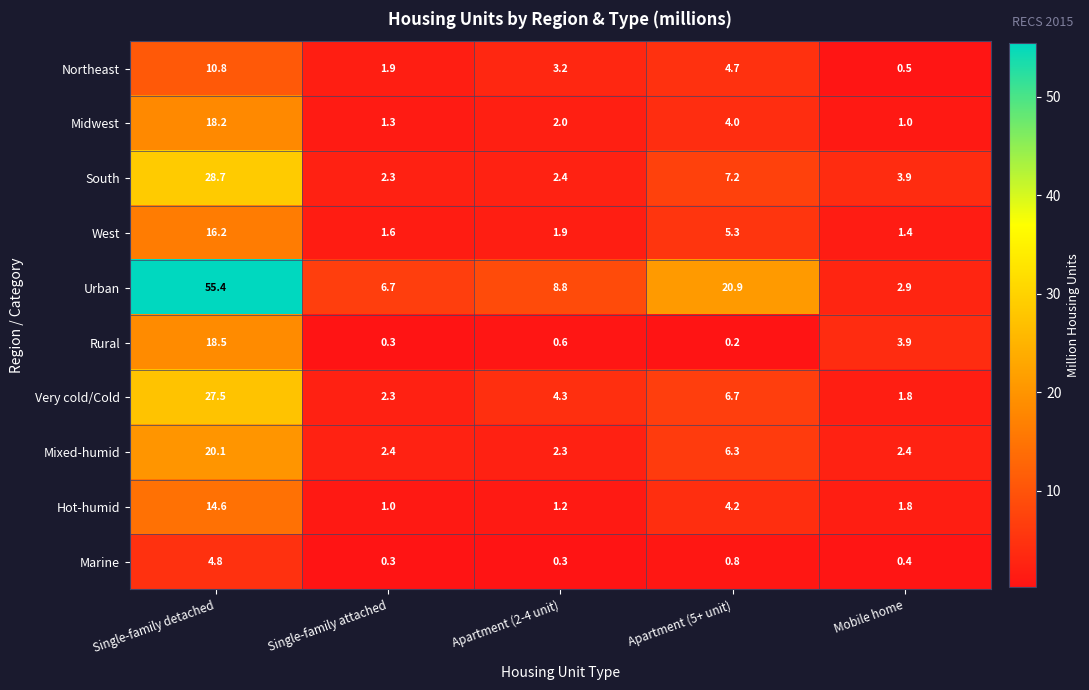

At which category is the sum across all series the highest?

Single-family detached